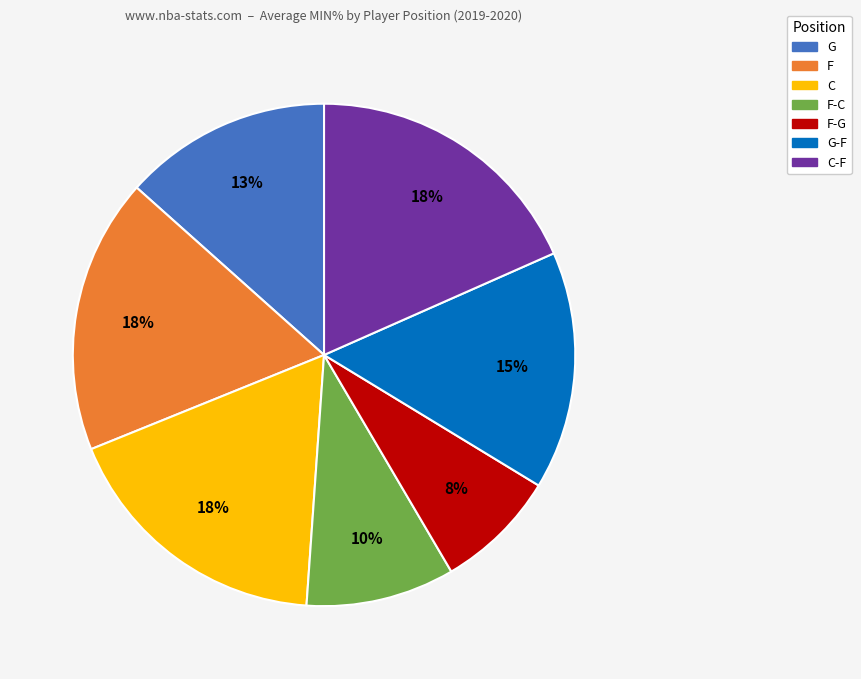

Is there any slice that represents more than half of the pie?

No